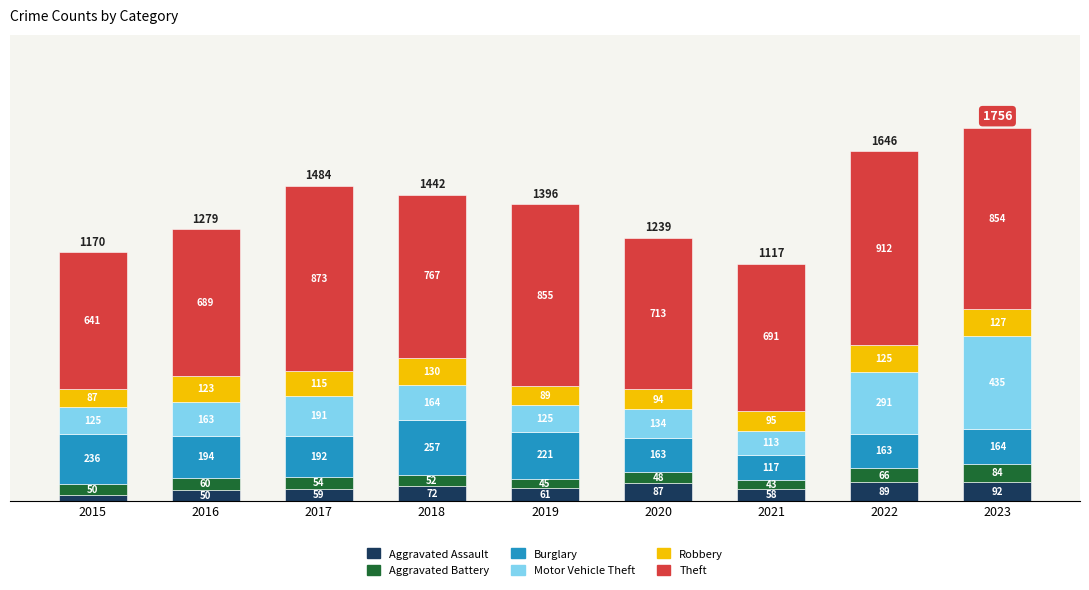

What is the average value of the Aggravated Assault series?

67